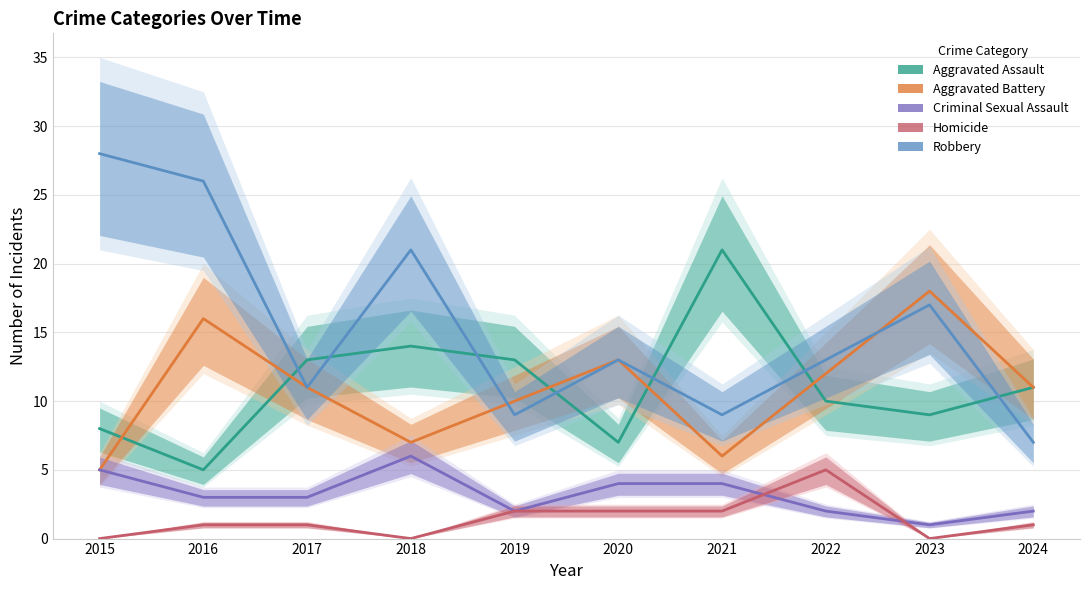

Reading right to left, extract all data points from this chart.

Aggravated Assault: 11	9	10	21	7	13	14	13	5	8
Aggravated Battery: 11	18	12	6	13	10	7	11	16	5
Criminal Sexual Assault: 2	1	2	4	4	2	6	3	3	5
Homicide: 1	0	5	2	2	2	0	1	1	0
Robbery: 7	17	13	9	13	9	21	11	26	28